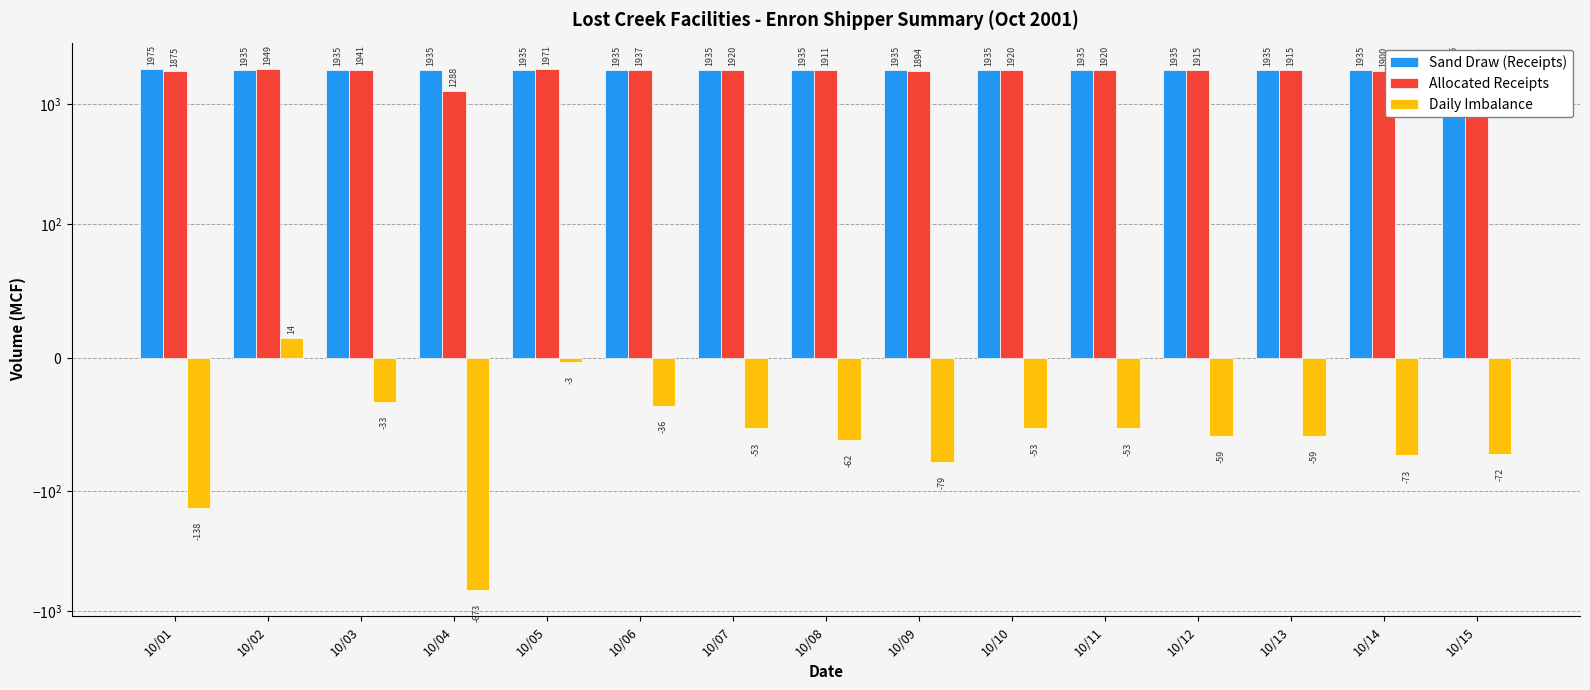

At which label does Allocated Receipts first exceed 1914?

10/02